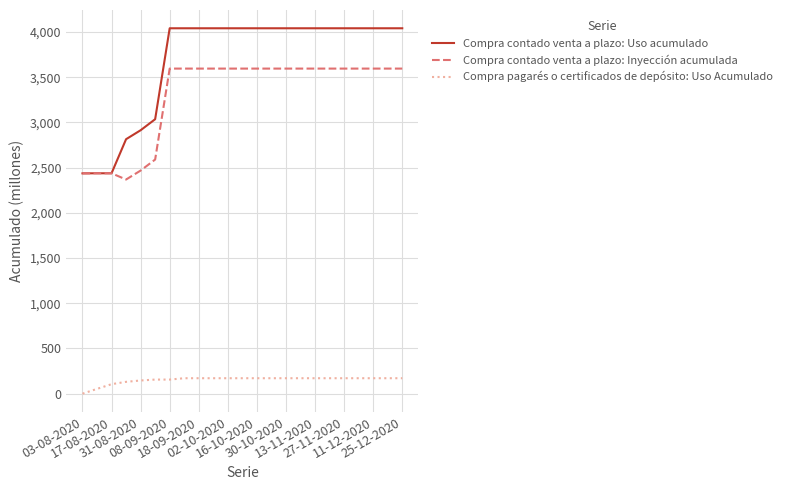

True or false: Compra contado venta a plazo: Uso acumulado and Compra pagarés o certificados de depósito: Uso Acumulado cross at least once.

False